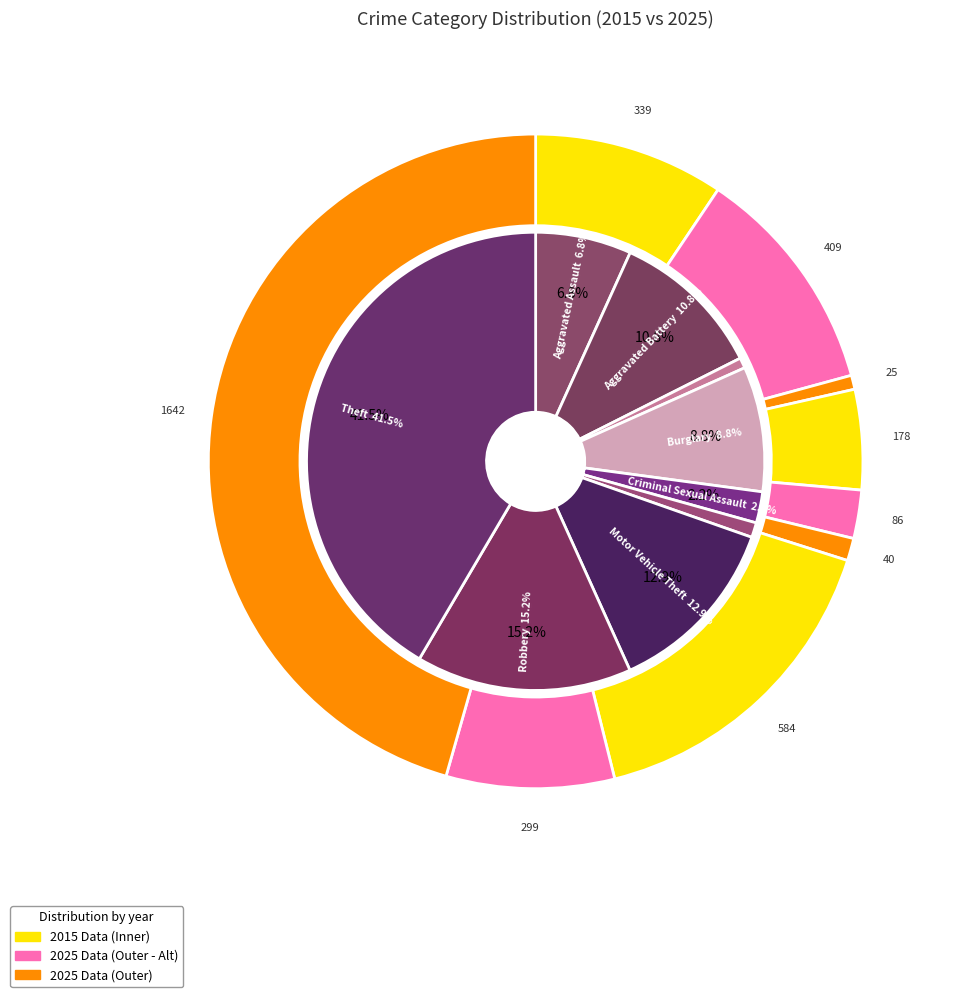

How many segments does this pie chart have?

9